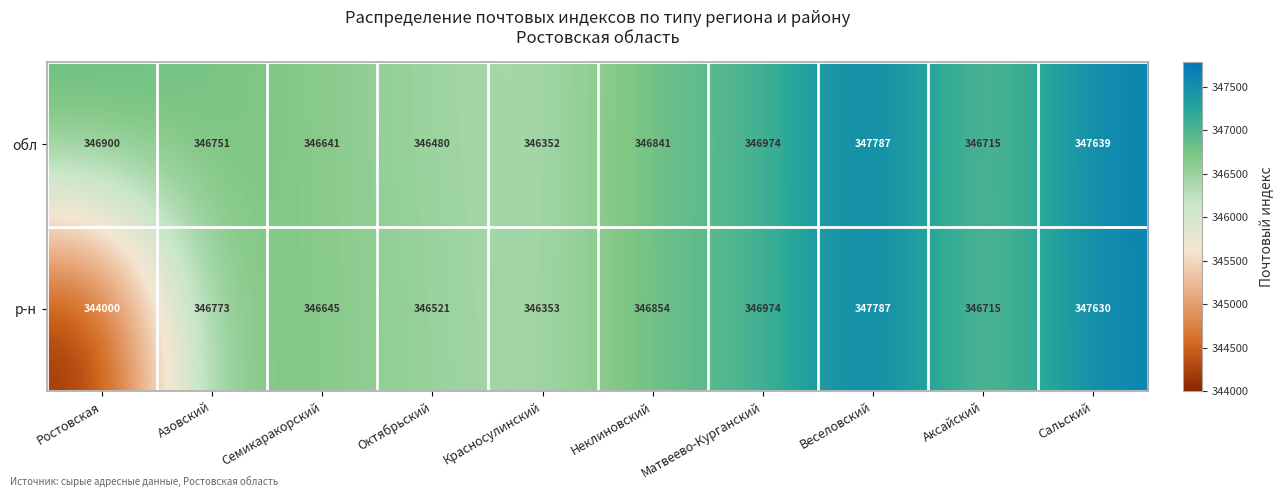

What is the minimum value shown in the chart?

344000